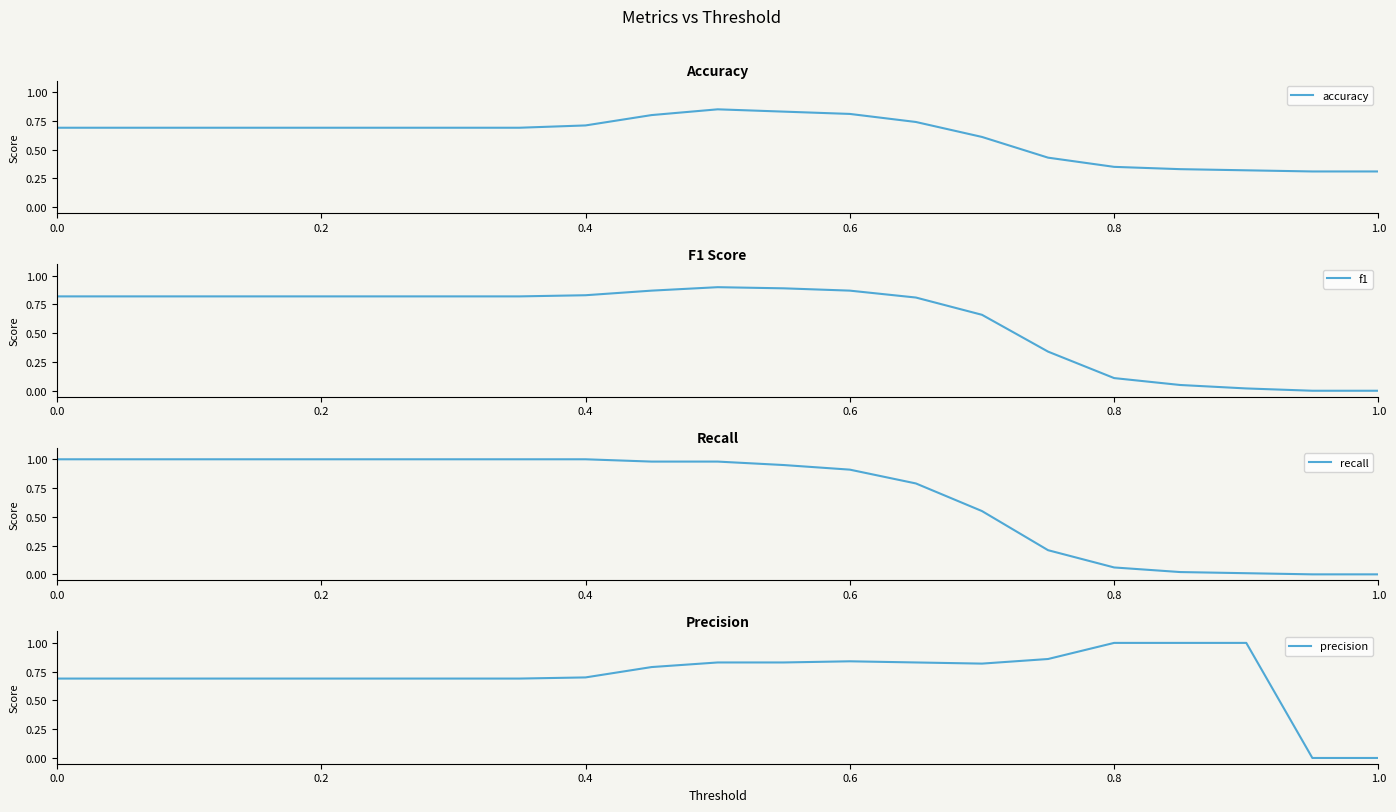

At how many categories does at least one series exceed 0?

21